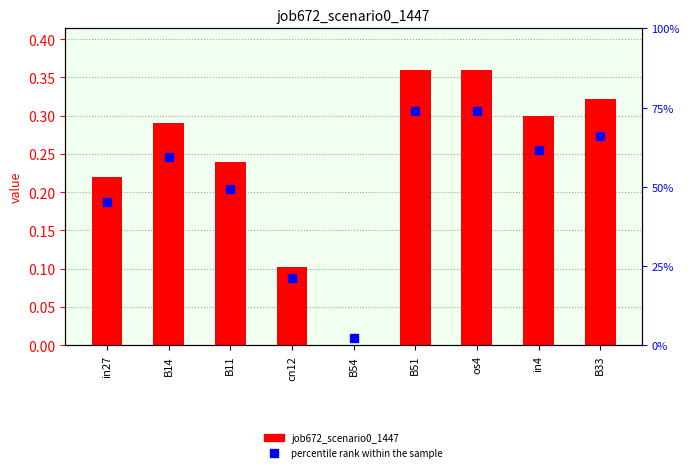

What is the label of the 6th bar from the right?

cn12